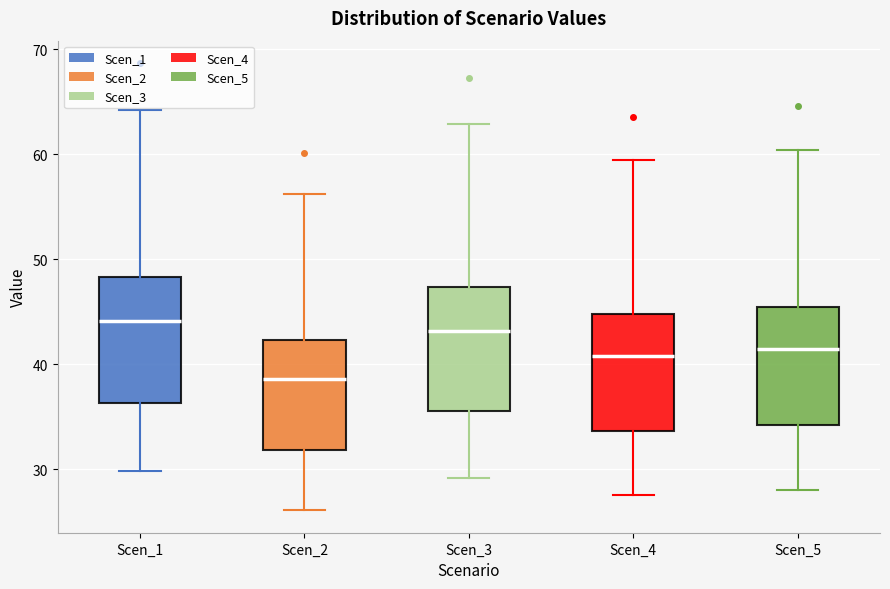

Which box has the lowest median line?

Scen_2